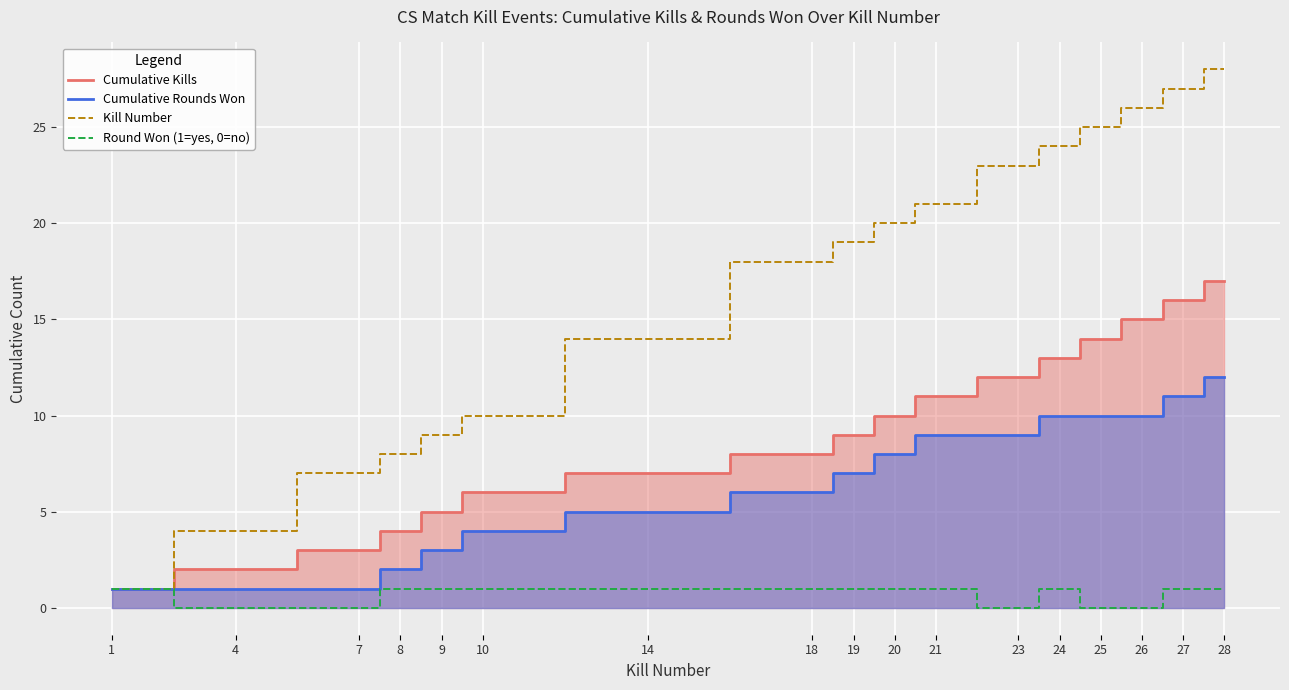

What is the difference between the second highest and minimum values in the Cumulative Kills series?

15